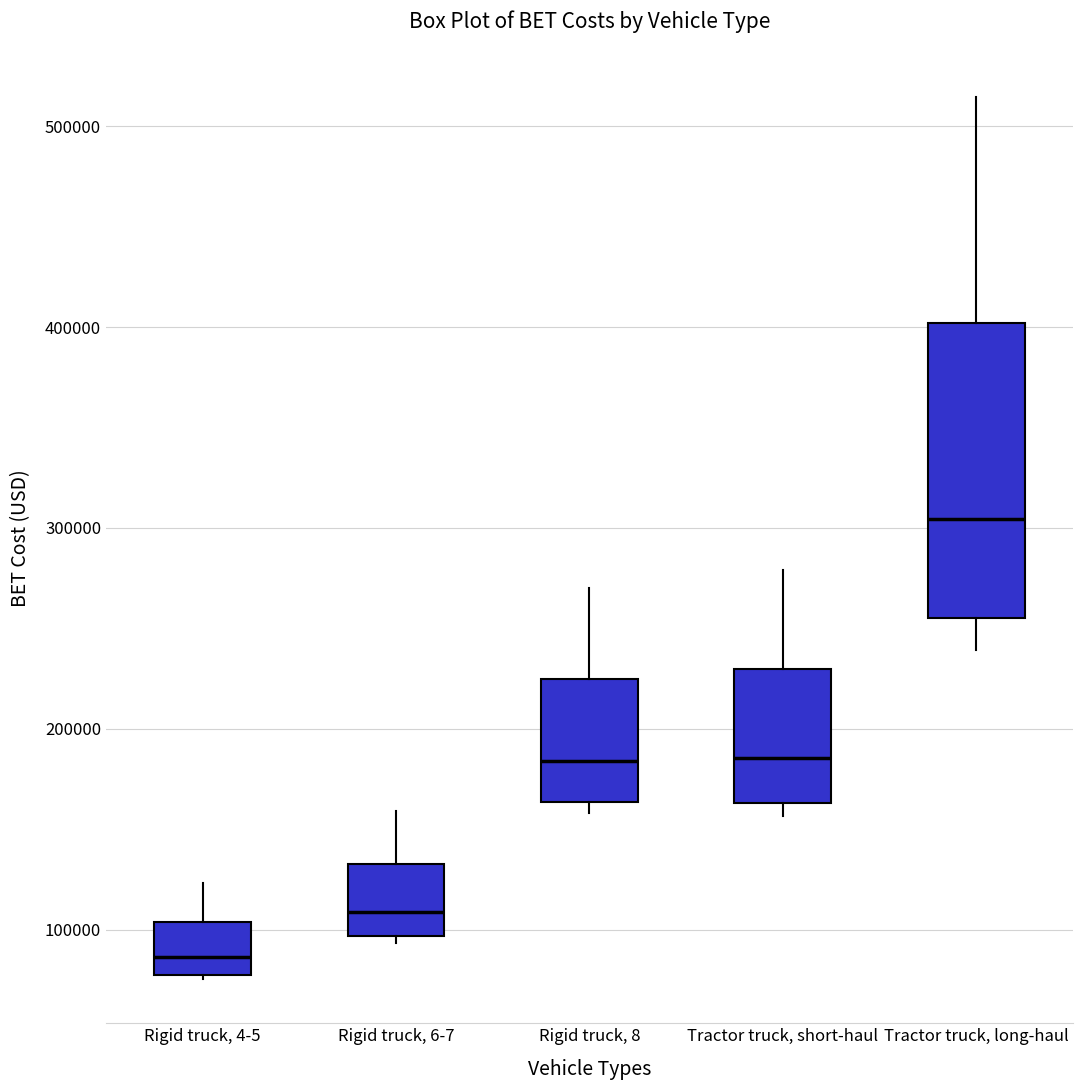

Where is the lower edge of the box for Tractor truck, long-haul on the y-axis? The values are not printed on the chart, so give them approximately, as read against the axis.

260000